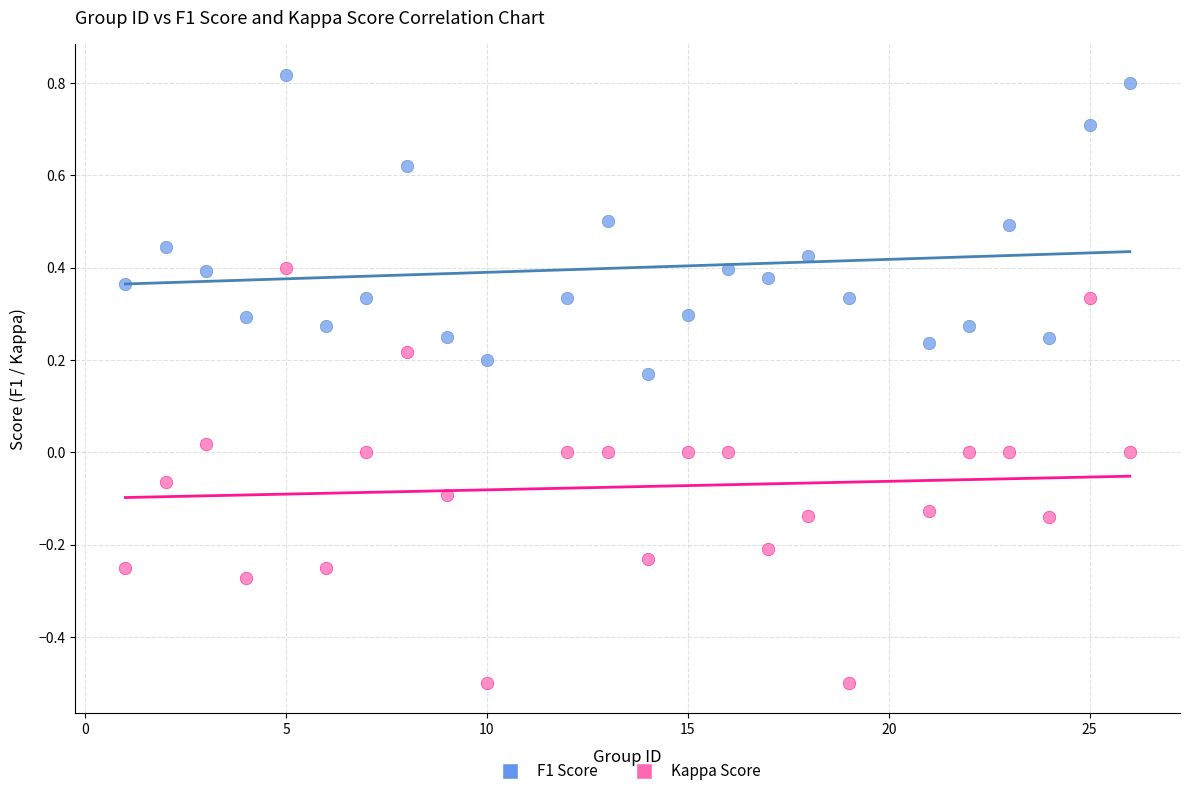

Across all data points, what is the range of Y values (max minus min)?

1.3